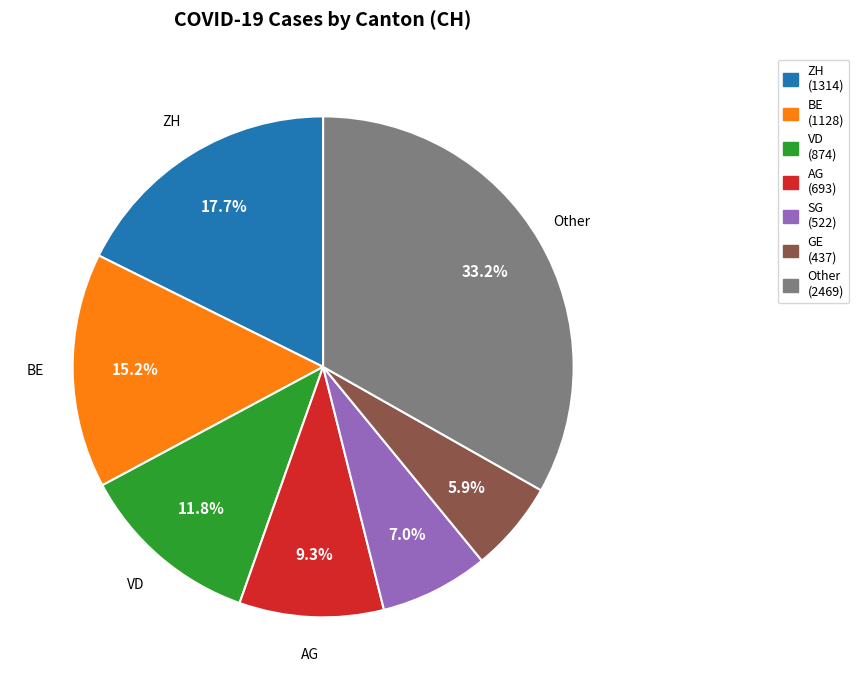

Is there any slice that represents more than half of the pie?

No